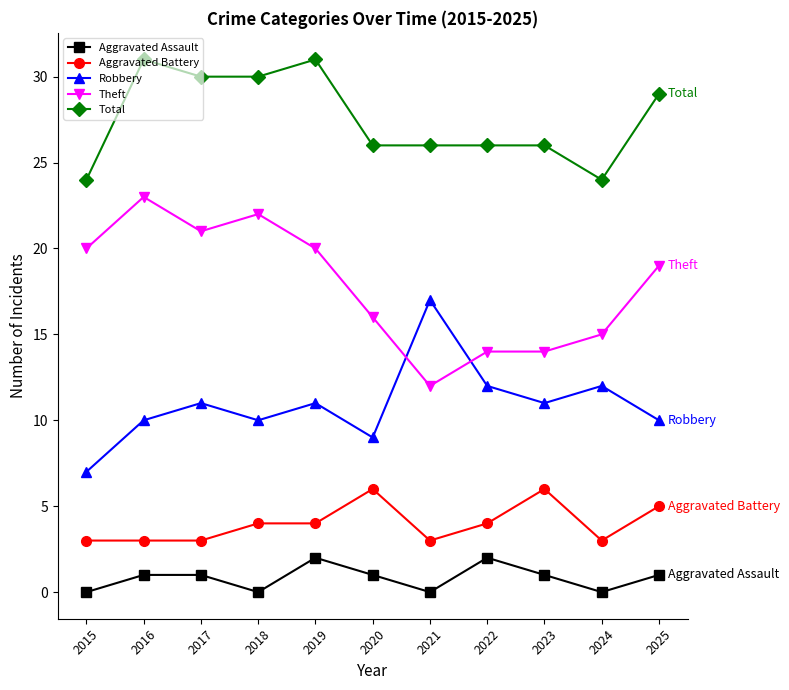

True or false: Aggravated Assault has more than 1 points higher than both neighbors.

True